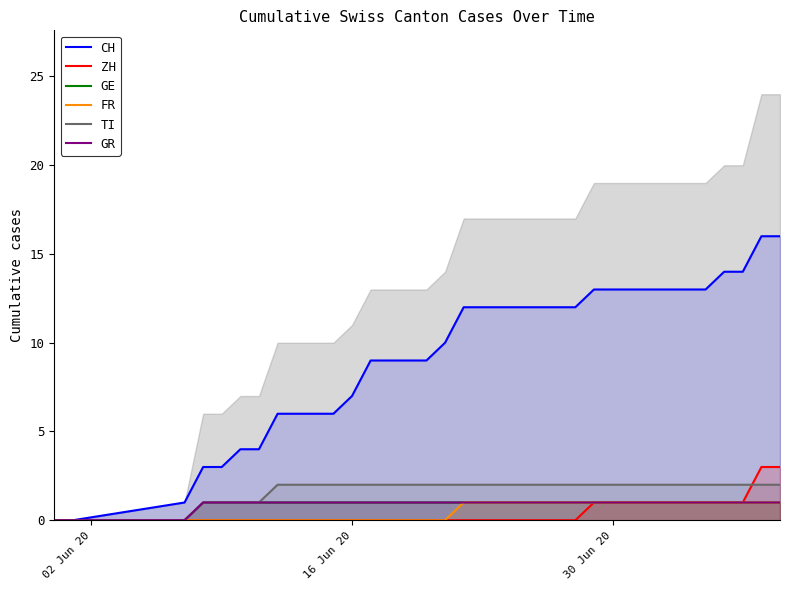

What is the average value of the GR series?

1